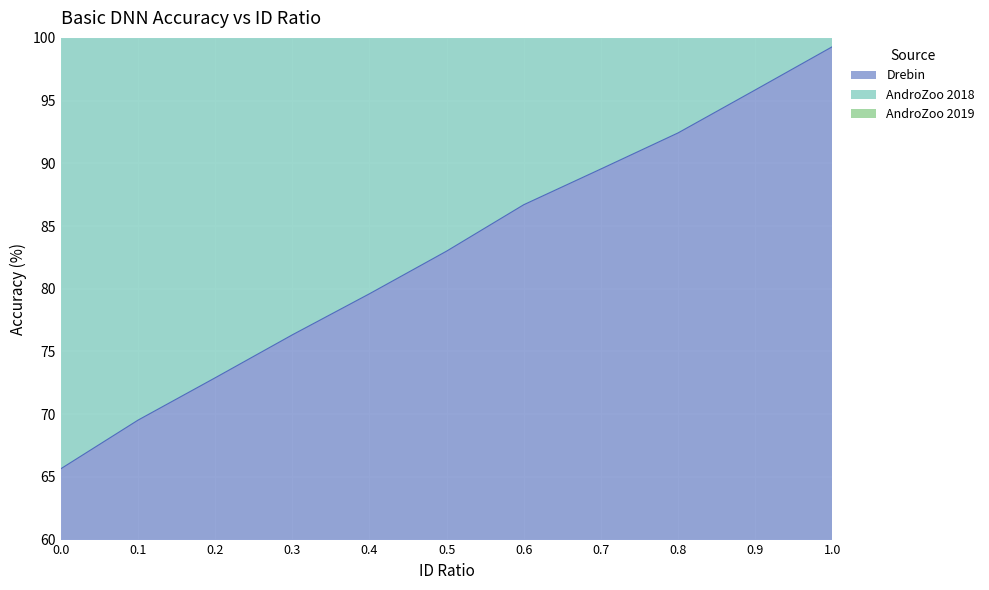

True or false: AndroZoo 2018 and Drebin cross at least once.

False